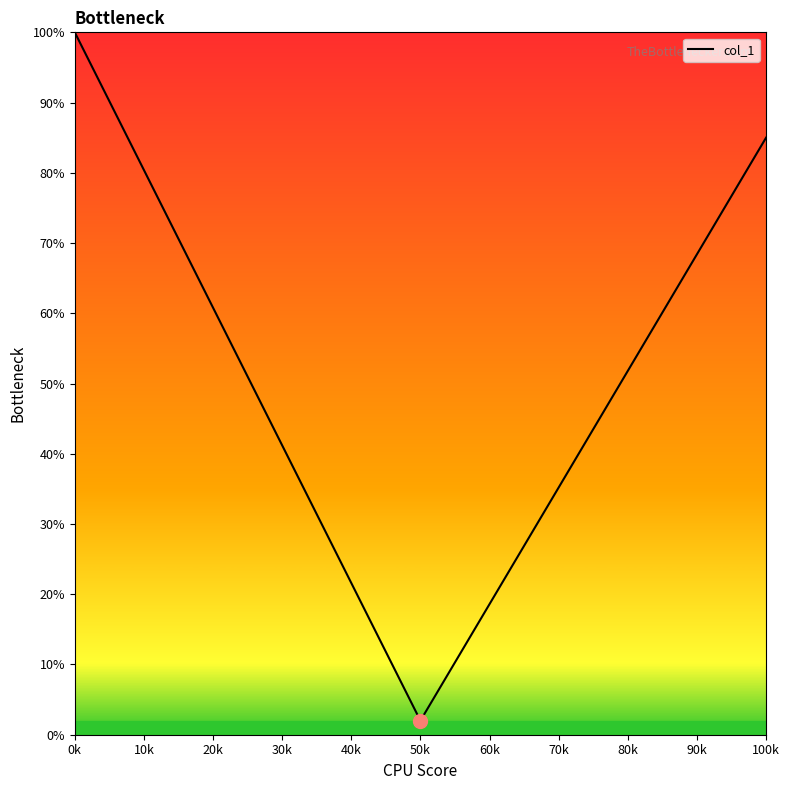

What is the smallest value displayed?

2.0